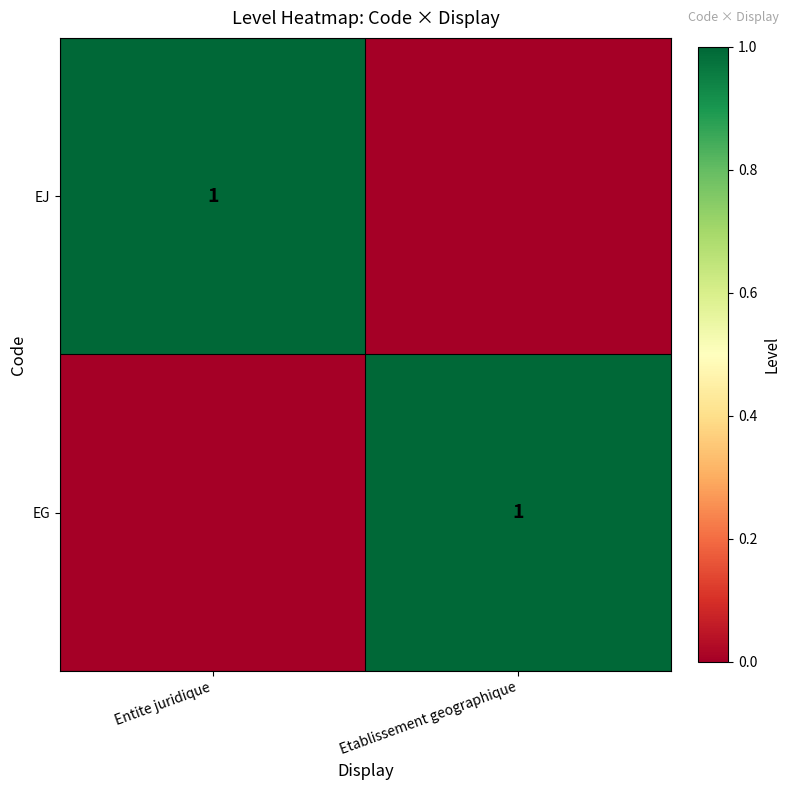

True or false: EG has a value of 0 at Etablissement geographique.

False